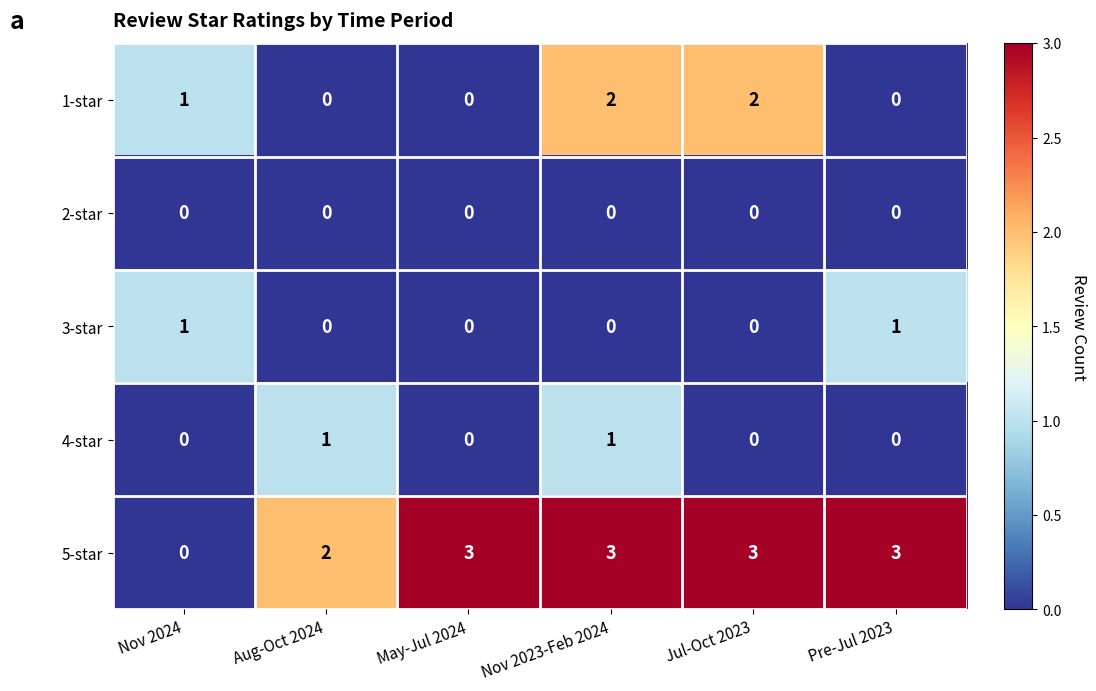

How many 5-star values are between 2 and 3?

5